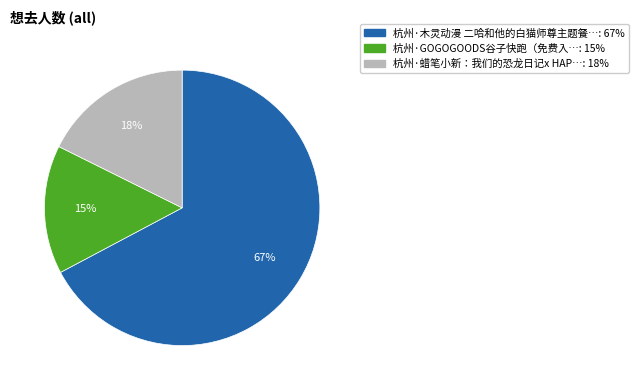

Does any single category account for the majority?

Yes